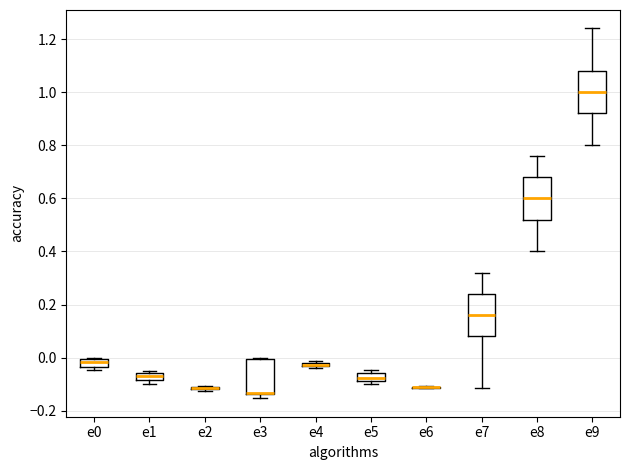

Where does the upper whisker of the box for e8 end on the y-axis? The values are not printed on the chart, so give them approximately, as read against the axis.

0.76